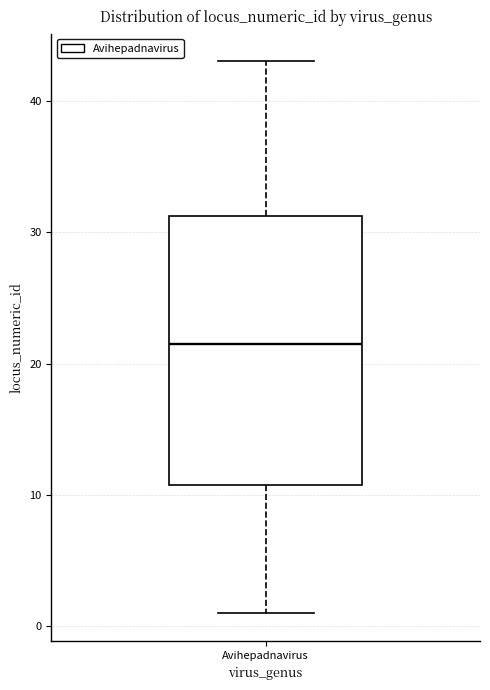

Read this box plot against the y-axis: the position of the median line, the range covered by the box, and the ends of both whiskers. The values are not printed on the chart, so give them approximately, as read against the axis.

median 22, box 11 to 31, whiskers 1 to 43